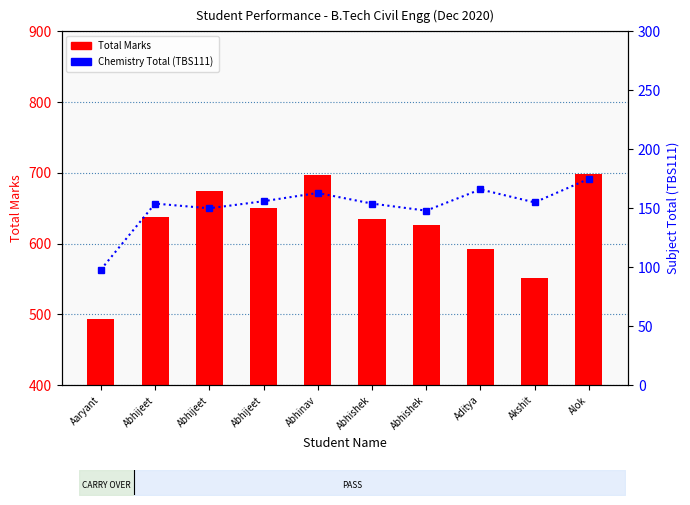

At Abhijeet, list the series in order from smallest to largest.

Chemistry Total (TBS111), Total Marks